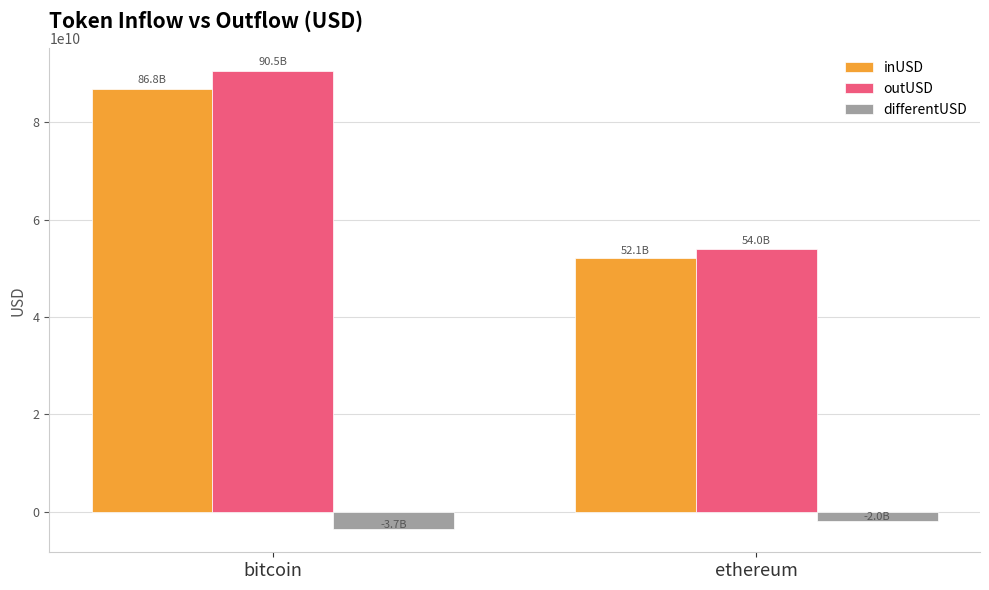

Reading right to left, extract all data points from this chart.

inUSD: ethereum=52068929816.3	bitcoin=86831507981.9
outUSD: ethereum=54023242924.4	bitcoin=90483685083.9
differentUSD: ethereum=-1954313108.0	bitcoin=-3652177102.0